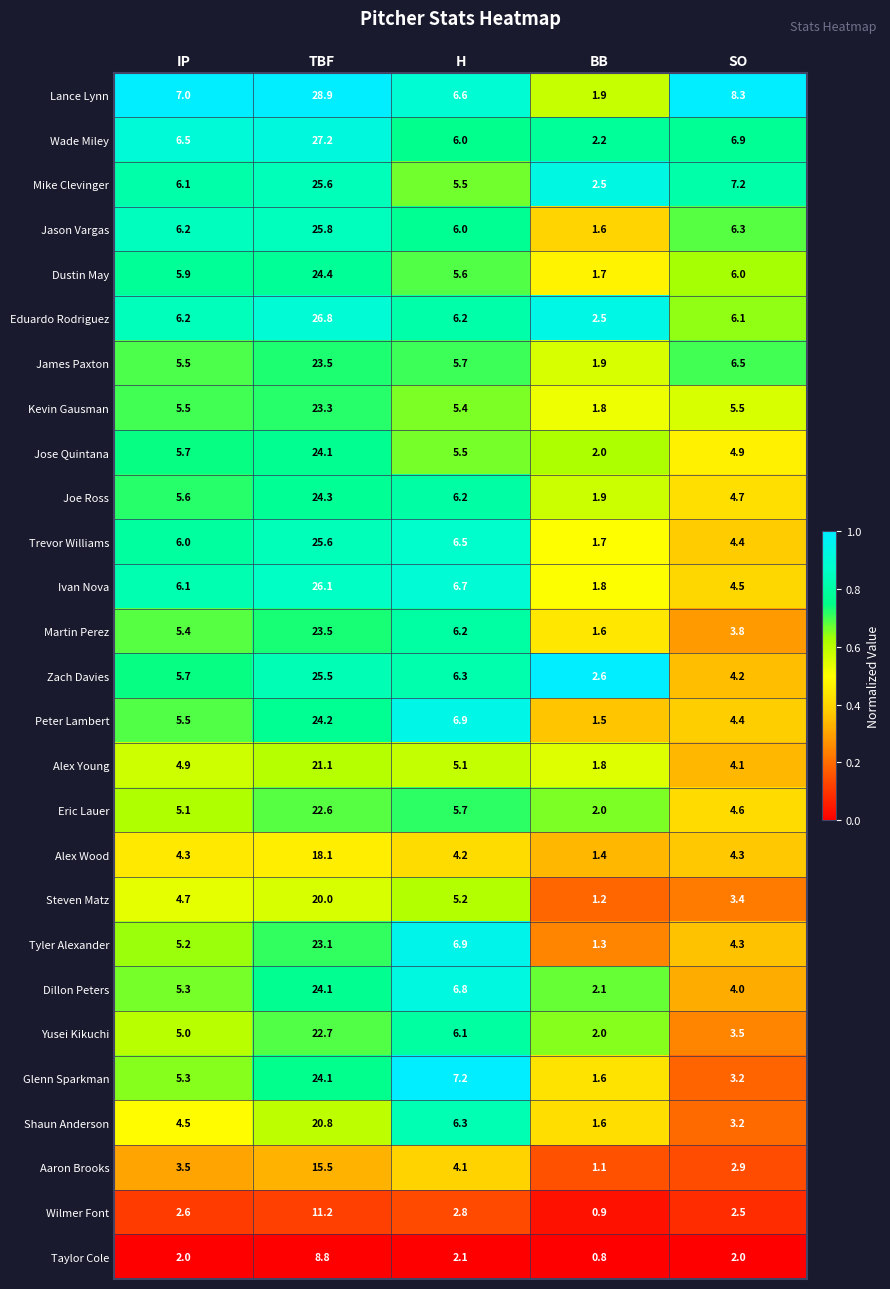

At which label does Mike Clevinger reach its peak?

TBF